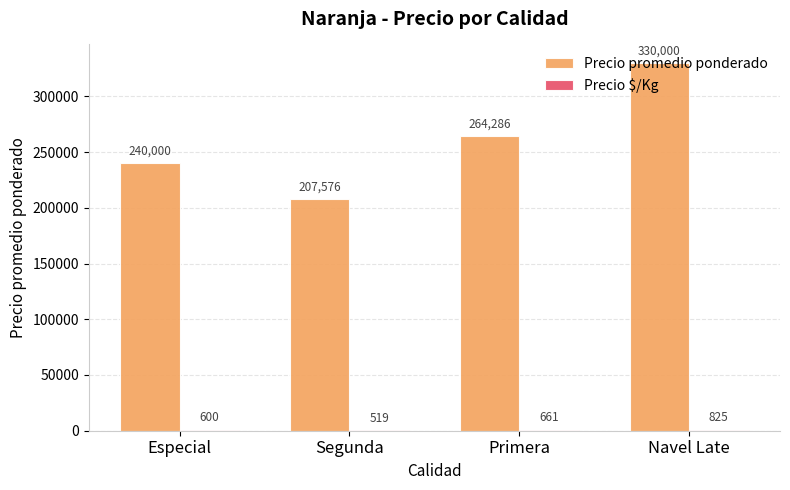

At which label is Precio promedio ponderado closest to 268788?

Primera